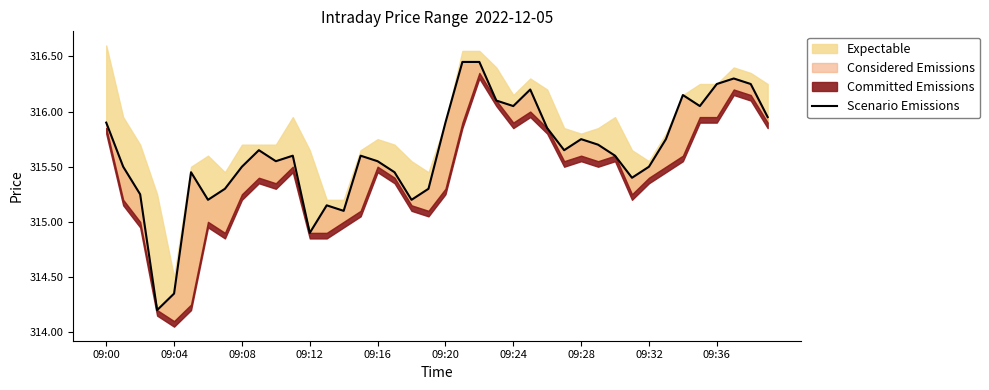

Where does the data first go above 315?

09:00